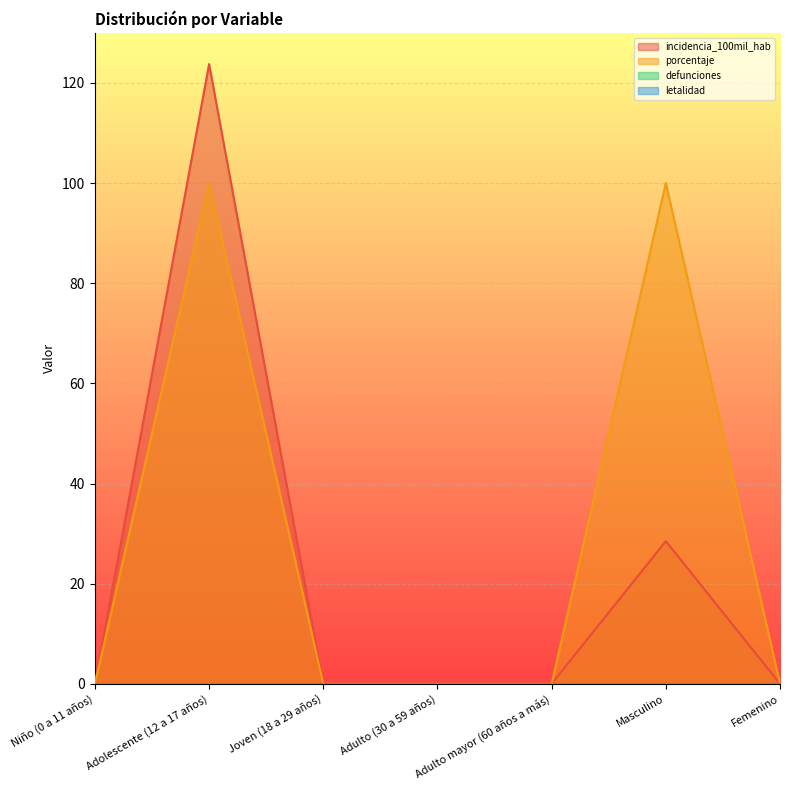

What is the maximum value shown in the chart?

123.8